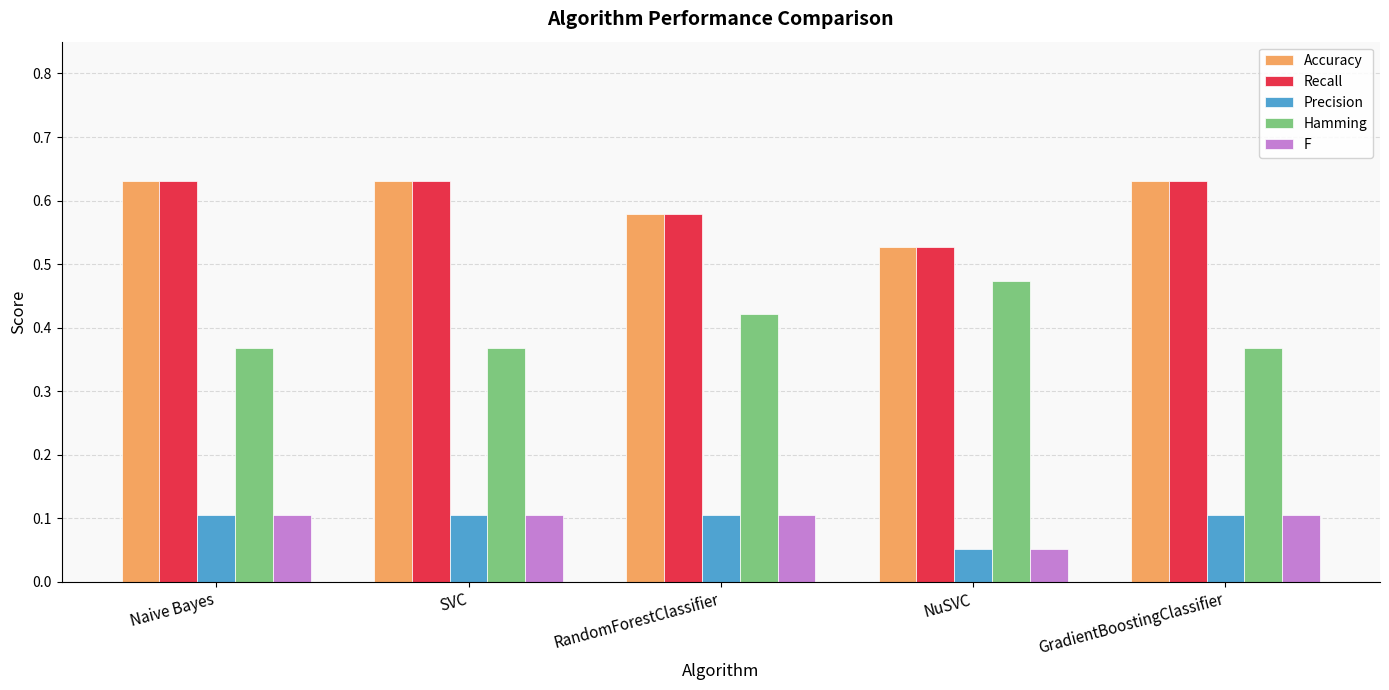

The F series shows 0.1 at GradientBoostingClassifier. True or false?

True